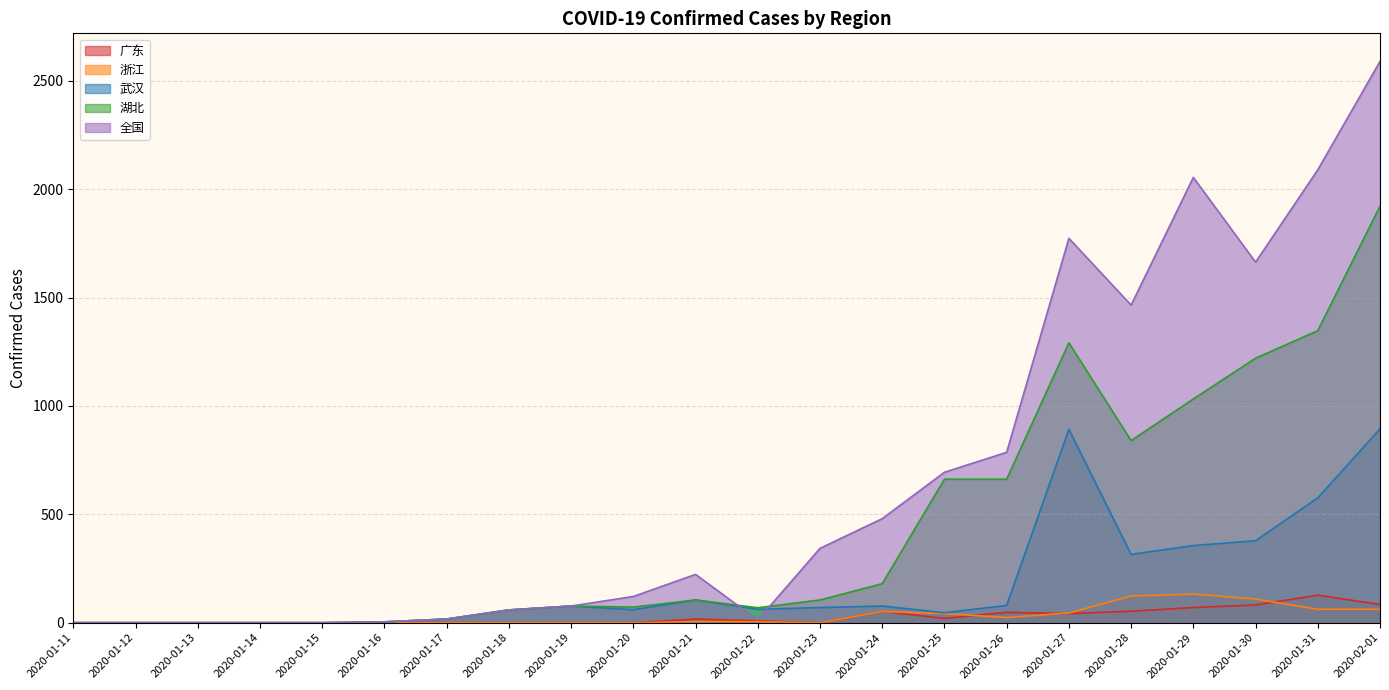

What is the label of the 15th point from the left?

2020-01-25